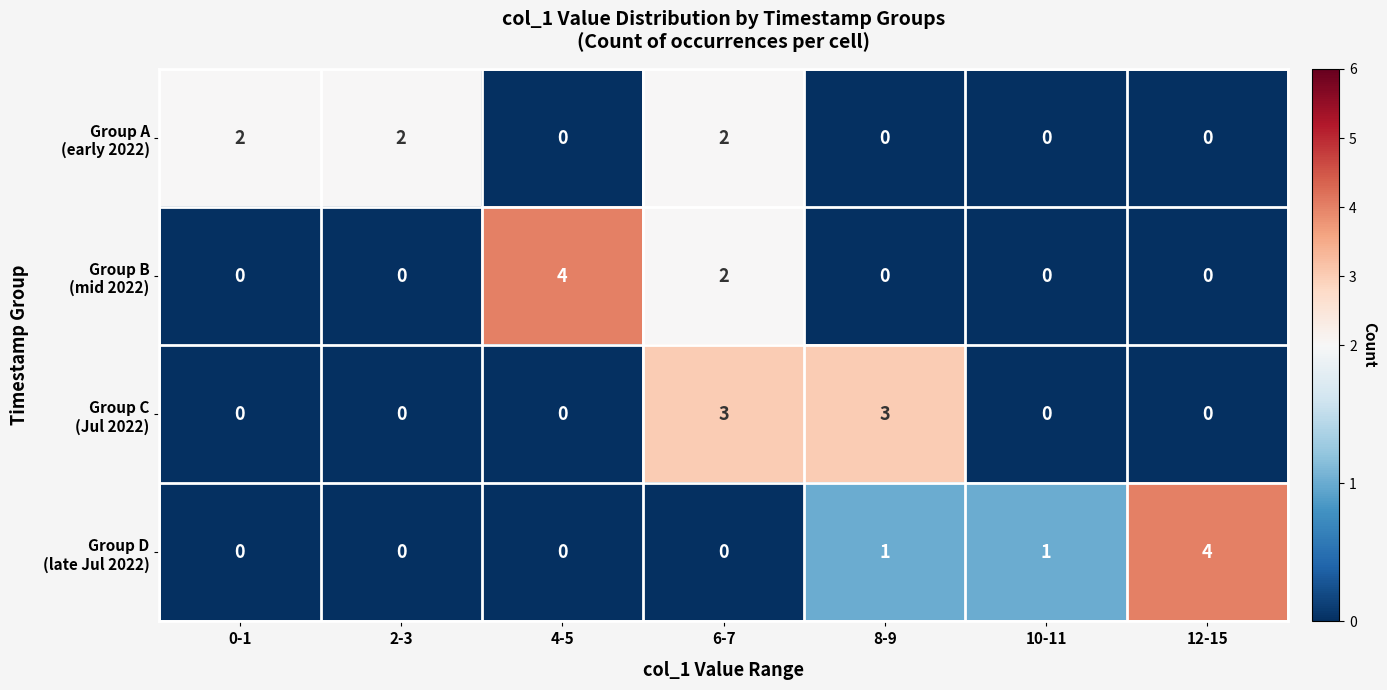

At which category is the sum across all series the highest?

6-7